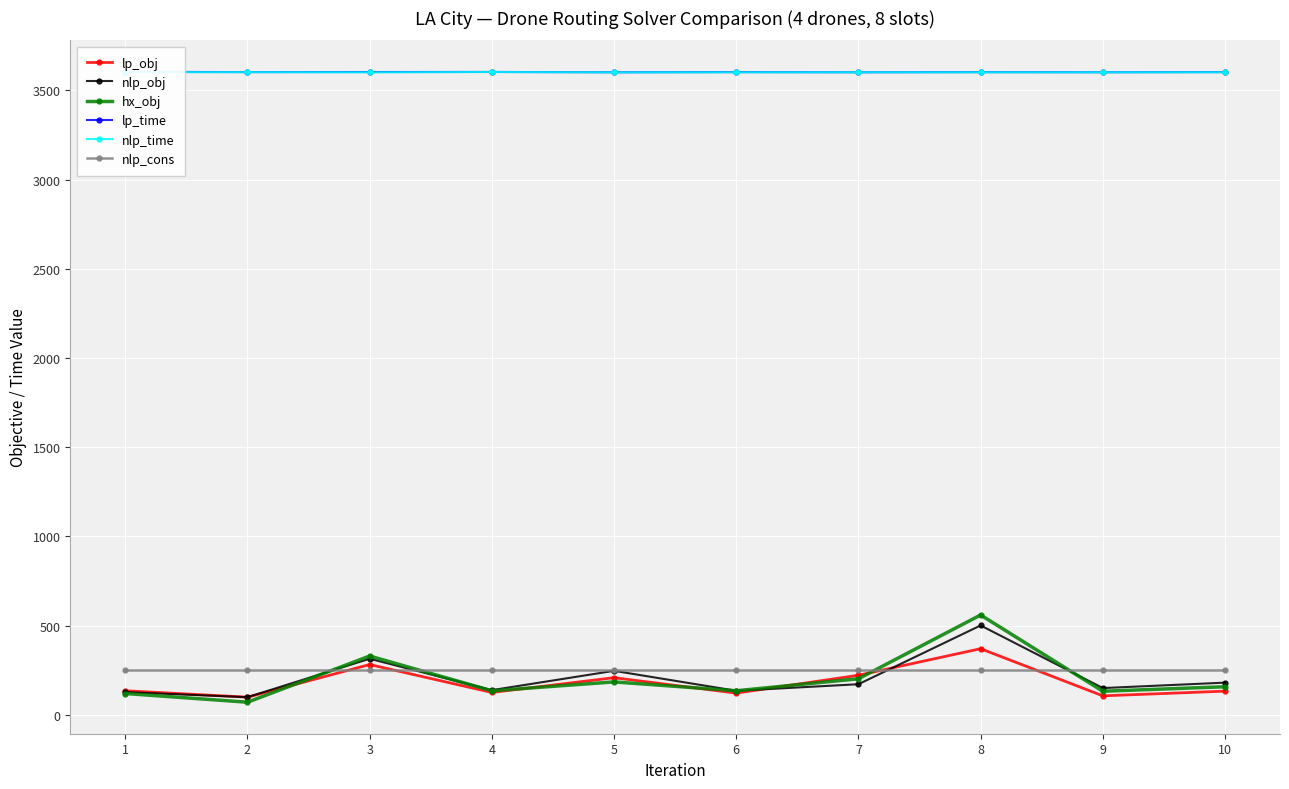

At which label does nlp_cons reach its peak?

1